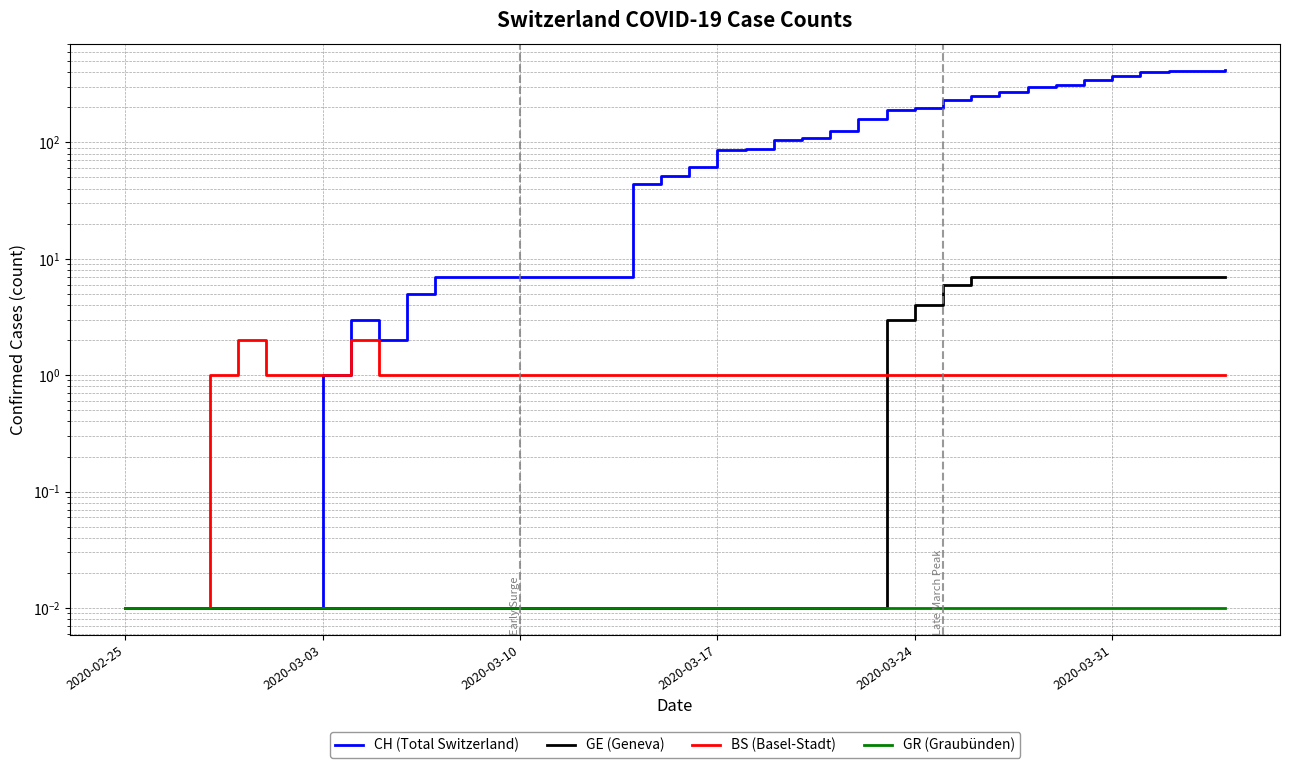

Reading right to left, what are all the values shown in this chart?

CH (Total Switzerland): 415.0	411.0	408.0	405.0	373.0	342.0	309.0	299.0	273.0	249.0	232.0	196.0	190.0	160.0	126.0	109.0	104.0	88.0	86.0	61.0	51.0	44.0	7.0	7.0	5.0	2.0	3.0	1.0	0.0	0.0	0.0	0.0	0.0	0.0	0.0
GE (Geneva): 7.0	7.0	7.0	7.0	7.0	7.0	7.0	7.0	7.0	7.0	6.0	4.0	3.0	0.0	0.0	0.0	0.0	0.0	0.0	0.0	0.0	0.0	0.0	0.0	0.0	0.0	0.0	0.0	0.0	0.0	0.0	0.0	0.0	0.0	0.0
BS (Basel-Stadt): 1.0	1.0	1.0	1.0	1.0	1.0	1.0	1.0	1.0	1.0	1.0	1.0	1.0	1.0	1.0	1.0	1.0	1.0	1.0	1.0	1.0	1.0	1.0	1.0	1.0	1.0	2.0	1.0	1.0	1.0	2.0	1.0	0.0	0.0	0.0
GR (Graubünden): 0.0	0.0	0.0	0.0	0.0	0.0	0.0	0.0	0.0	0.0	0.0	0.0	0.0	0.0	0.0	0.0	0.0	0.0	0.0	0.0	0.0	0.0	0.0	0.0	0.0	0.0	0.0	0.0	0.0	0.0	0.0	0.0	0.0	0.0	0.0